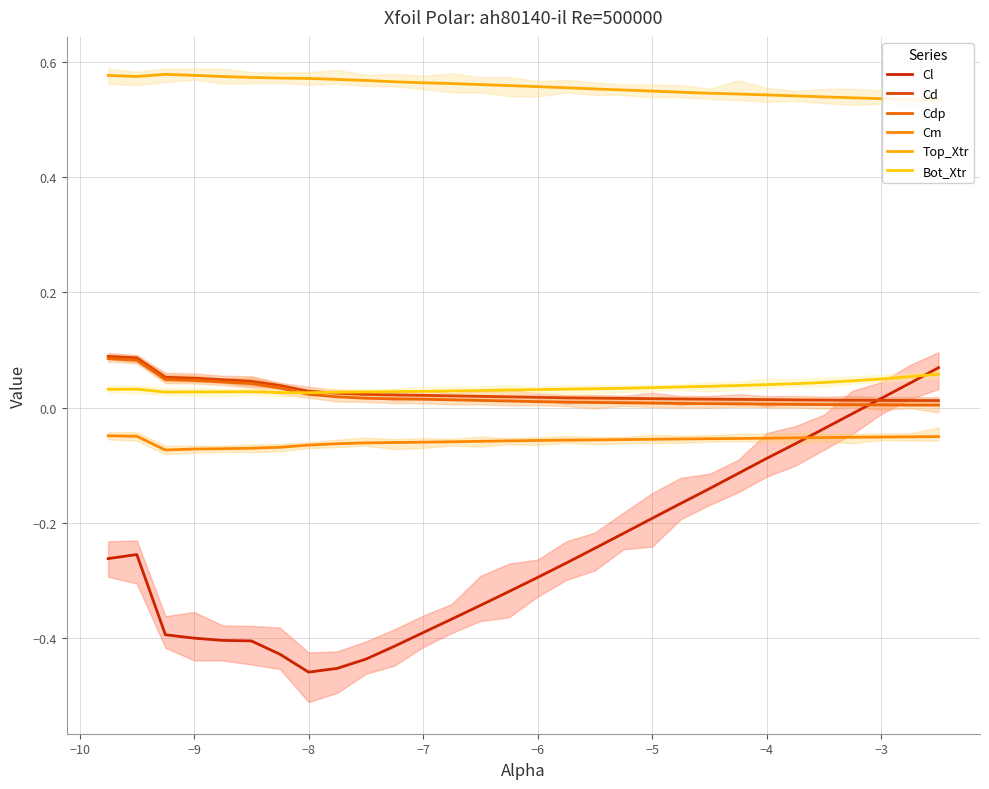

What is the difference between the second highest and minimum values in the Cdp series?

0.1